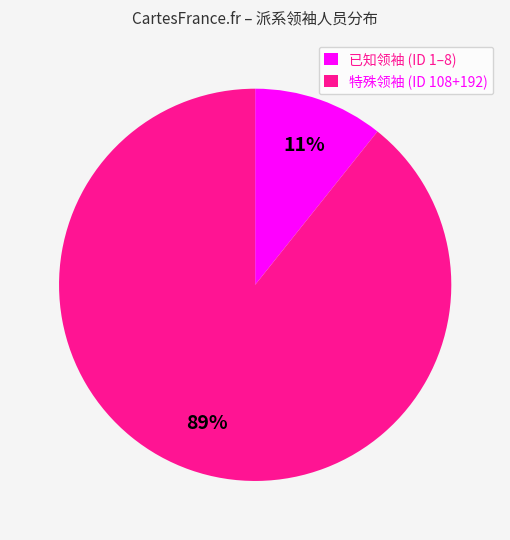

Which has a higher value, 特殊领袖 (ID 108+192) or 已知领袖 (ID 1–8)?

特殊领袖 (ID 108+192)